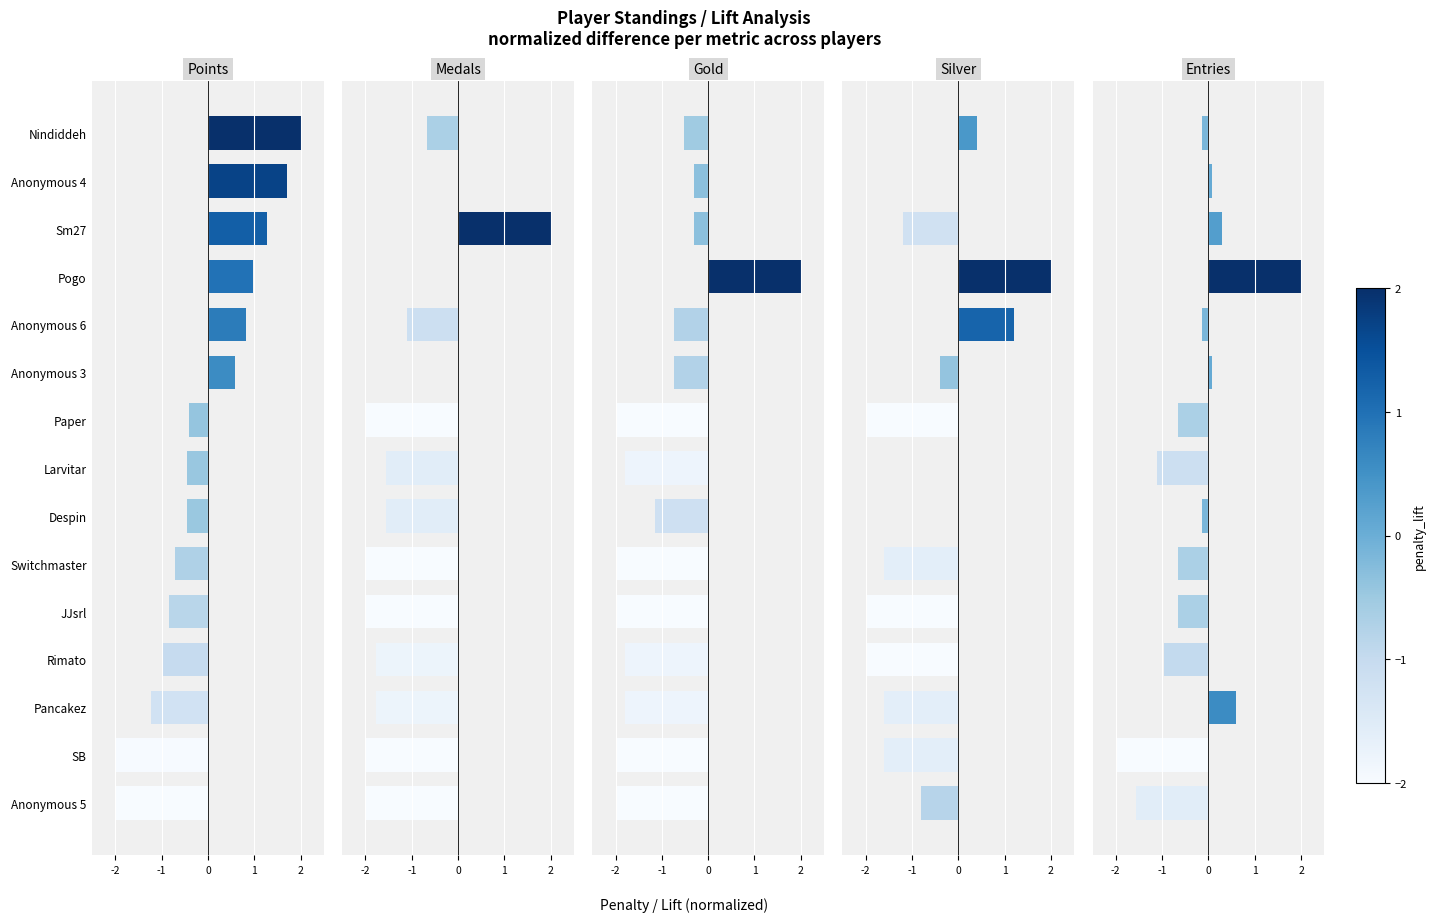

How many data points in Gold are less than -1?

9